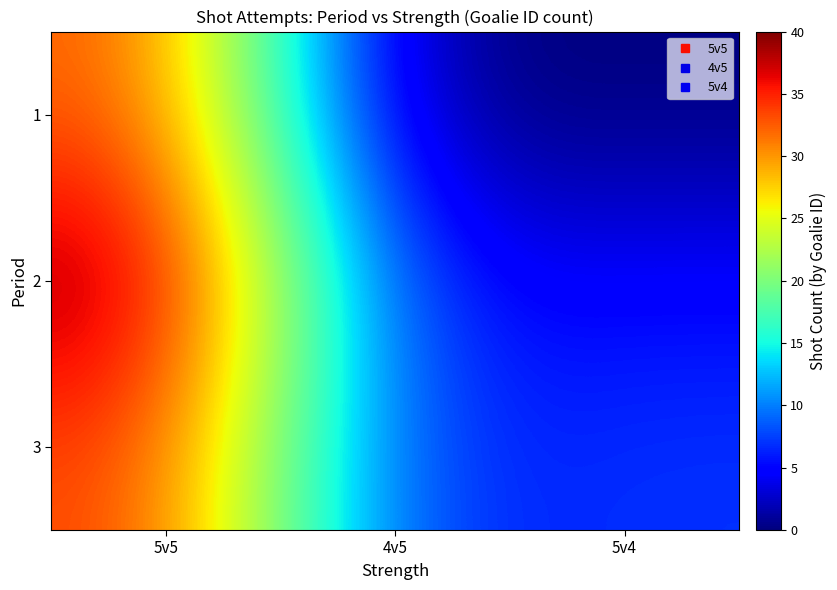

Which has a higher value, 5v5 or 4v5?

5v5